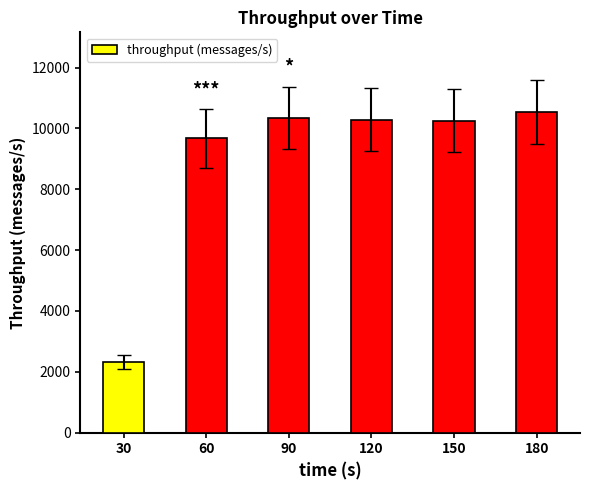

What is the difference between the values at 30 and 180?

8200